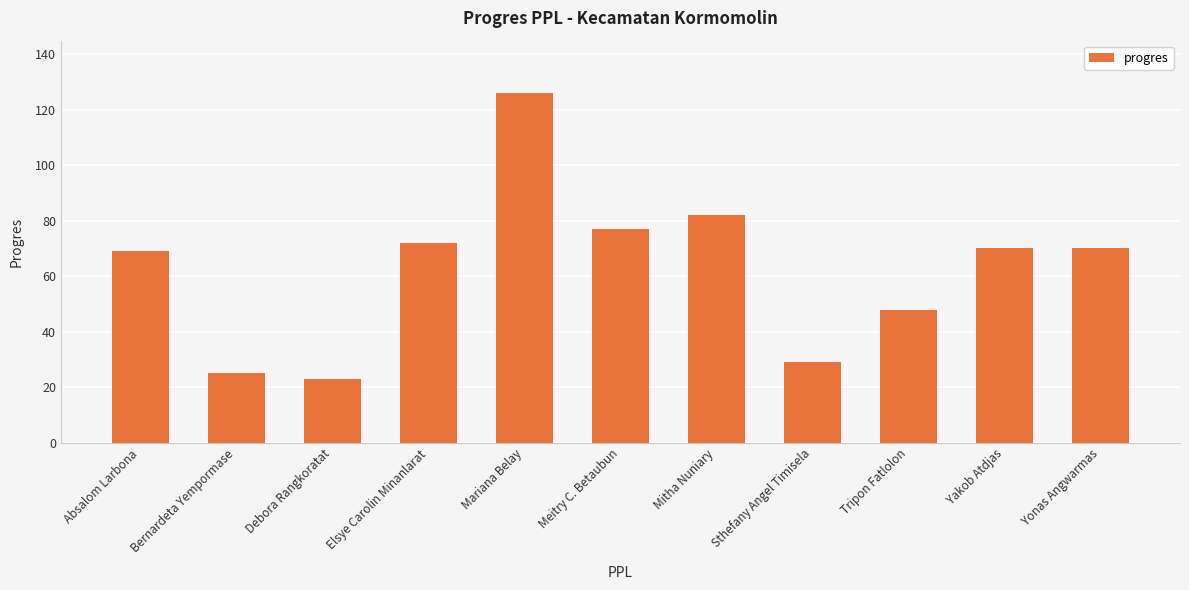

What is the value of the 10th bar from the left?

70